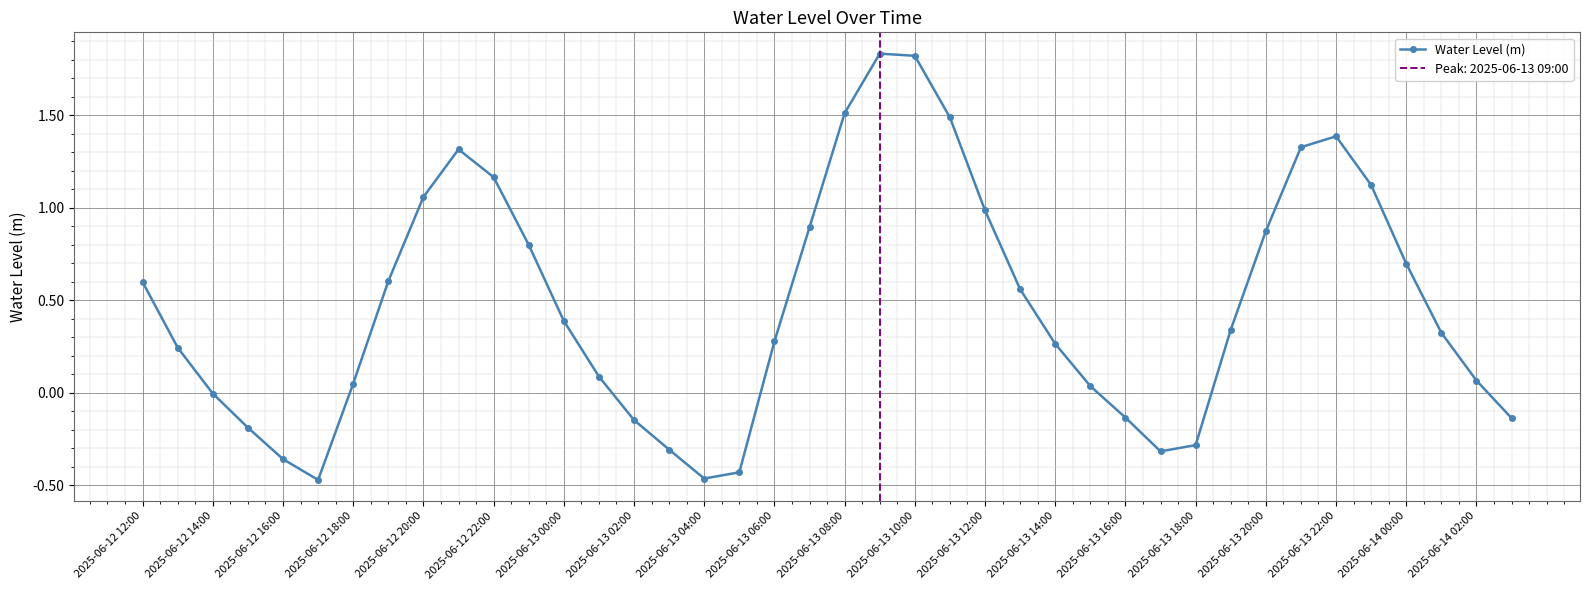

Reading left to right, list all the values displayed in this chart.

0.6	0.2	-0.0	-0.2	-0.4	-0.5	0.0	0.6	1.1	1.3	1.2	0.8	0.4	0.1	-0.1	-0.3	-0.5	-0.4	0.3	0.9	1.5	1.8	1.8	1.5	1.0	0.6	0.3	0.0	-0.1	-0.3	-0.3	0.3	0.9	1.3	1.4	1.1	0.7	0.3	0.1	-0.1